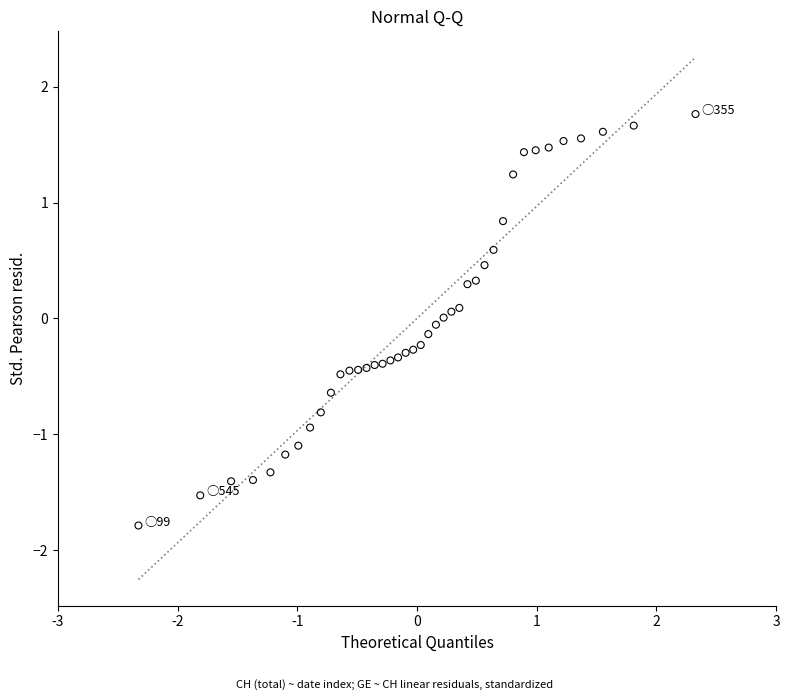

What is the range of X values (max minus min)?

4.7